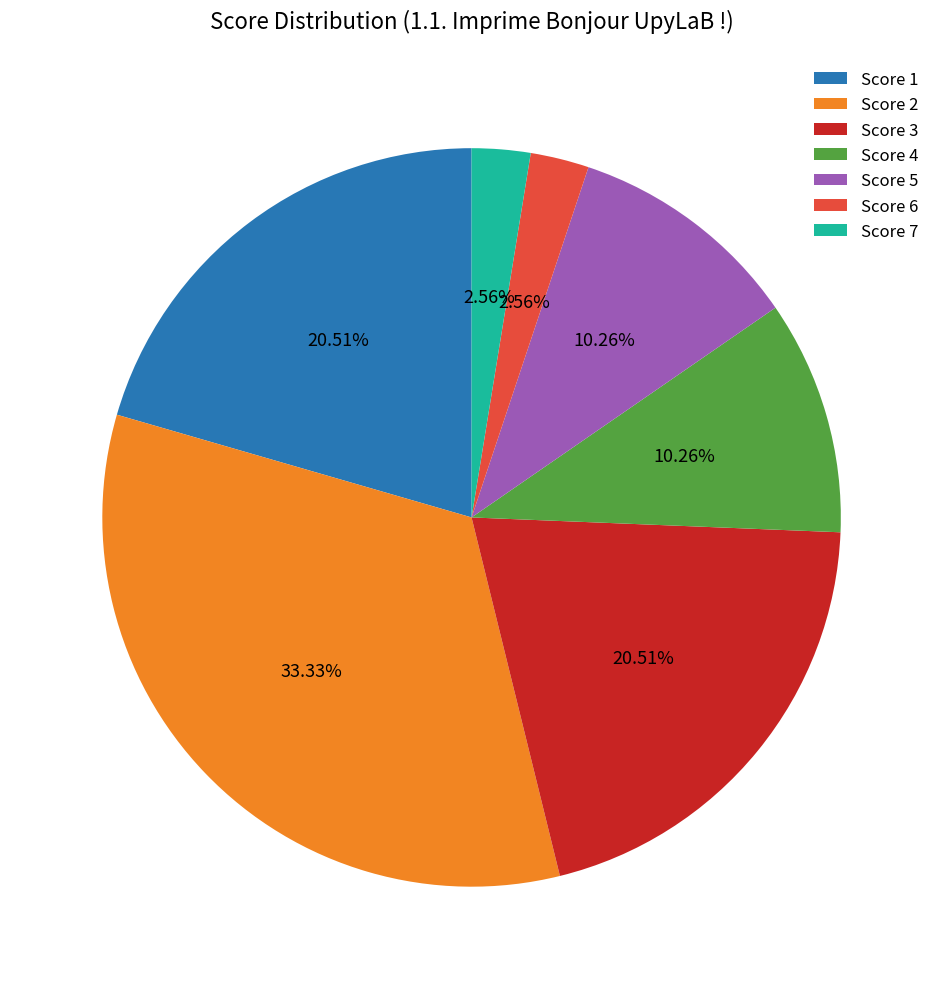

Is the sum of Score 7 and Score 6 greater than half?

No